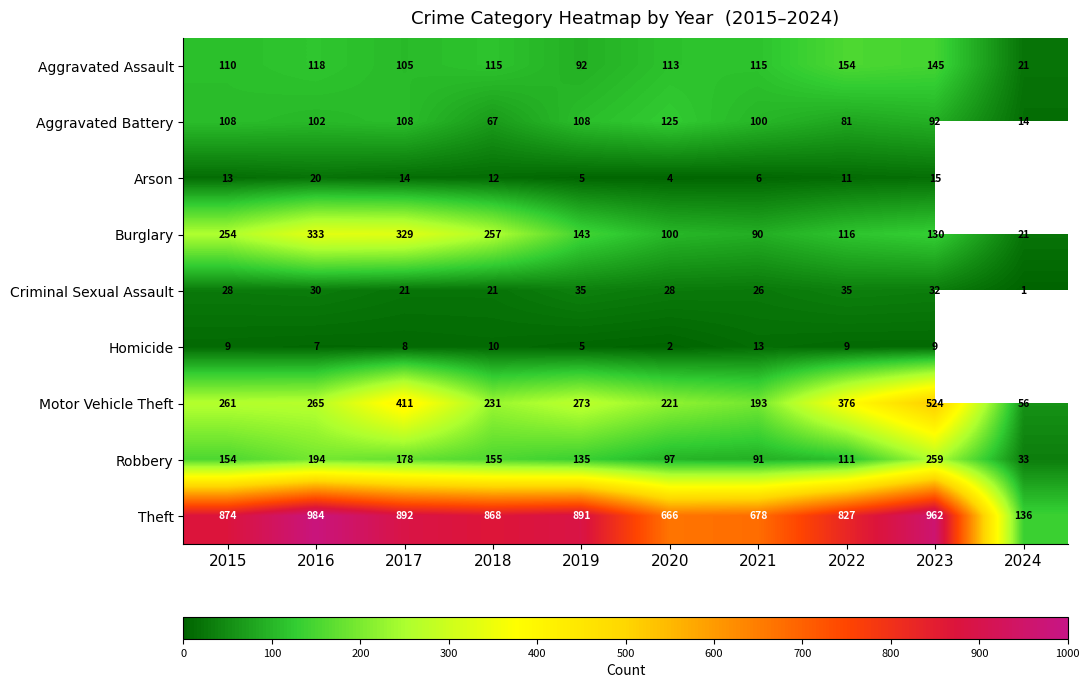

What is the spread (max minus min) of values at 2018?

858